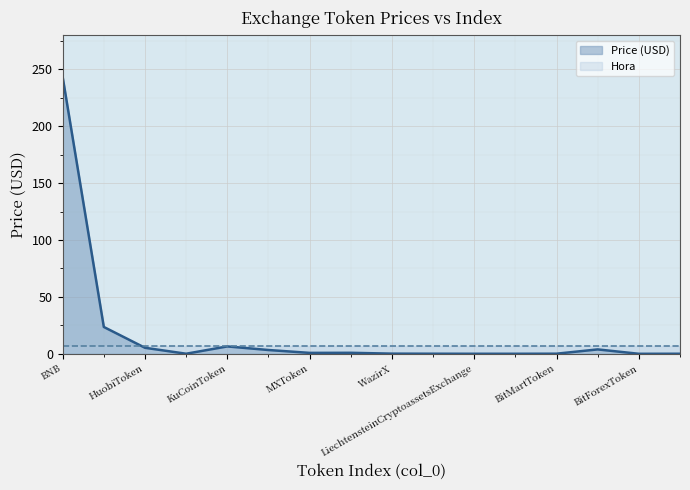

In Price (USD) line, how many points are higher than both neighbors (excluding endpoints)?

3